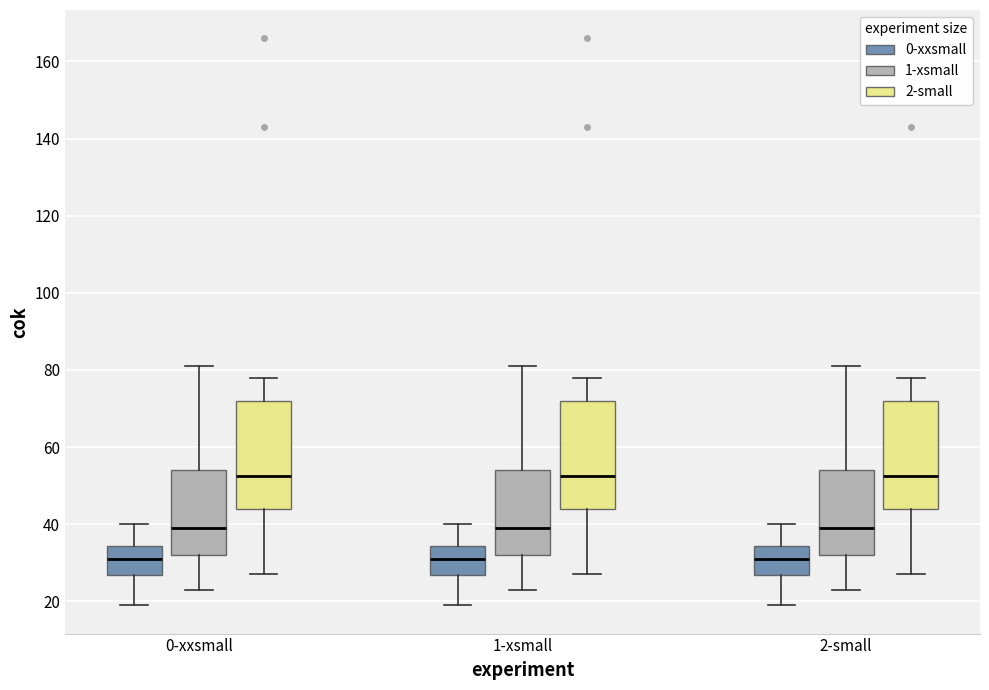

Reading left to right, transcribe this box plot: for each box, give where its median line is, the range the box spans, and where its two whiskers end, as read against the y-axis. The values are not printed on the chart, so give them approximately, as read against the axis.

0-xxsmall (0-xxsmall): median 32, box 26 to 34, whiskers 20 to 40
0-xxsmall (1-xsmall): median 40, box 32 to 54, whiskers 24 to 82
0-xxsmall (2-small): median 52, box 44 to 72, whiskers 28 to 78
1-xsmall (0-xxsmall): median 32, box 26 to 34, whiskers 20 to 40
1-xsmall (1-xsmall): median 40, box 32 to 54, whiskers 24 to 82
1-xsmall (2-small): median 52, box 44 to 72, whiskers 28 to 78
2-small (0-xxsmall): median 32, box 26 to 34, whiskers 20 to 40
2-small (1-xsmall): median 40, box 32 to 54, whiskers 24 to 82
2-small (2-small): median 52, box 44 to 72, whiskers 28 to 78